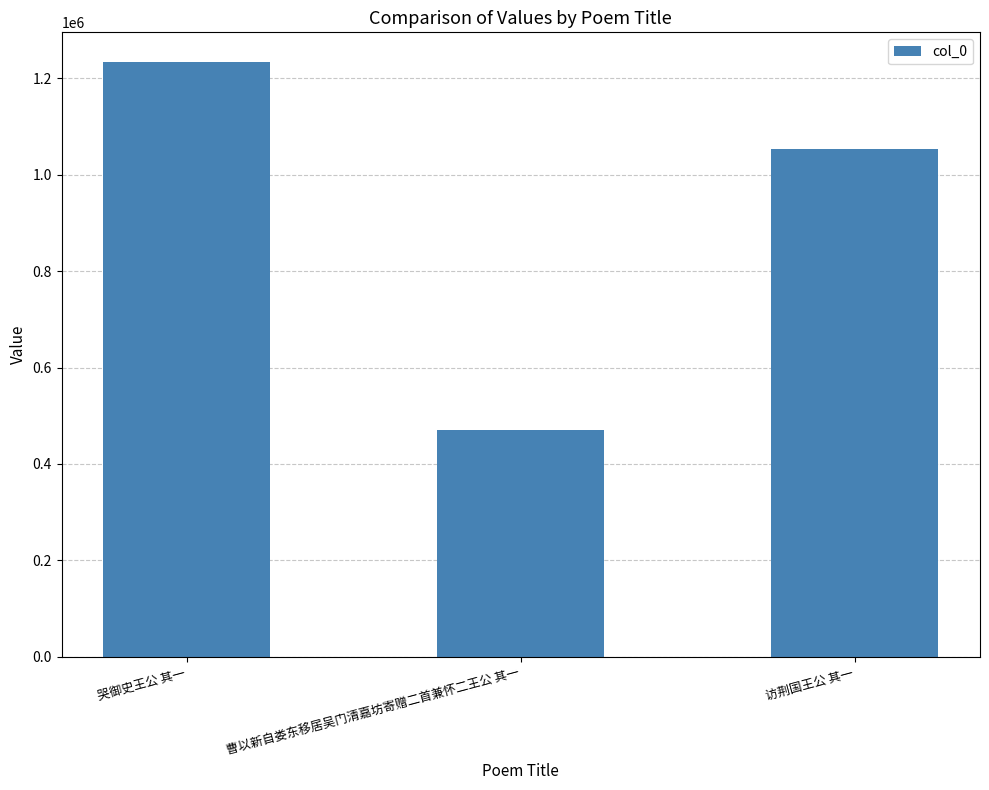

The value at 曹以新自娄东移居吴门清嘉坊寄赠二首兼怀二王公 其一 is 469529. True or false?

True